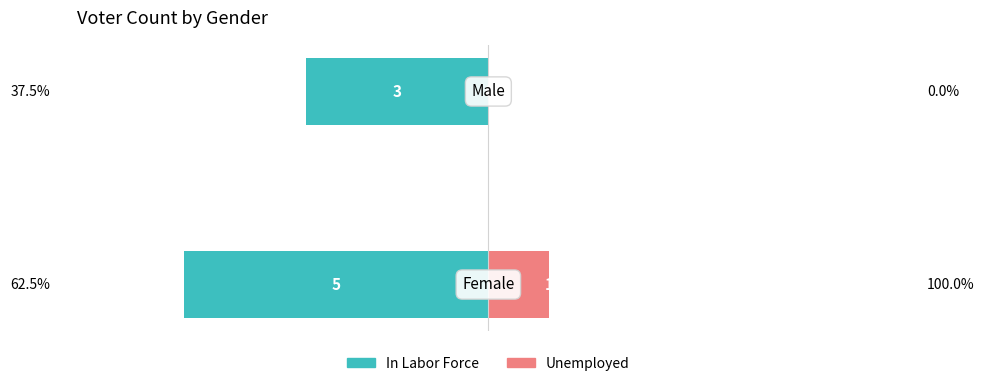

What are all the series names shown in the legend?

In Labor Force, Unemployed